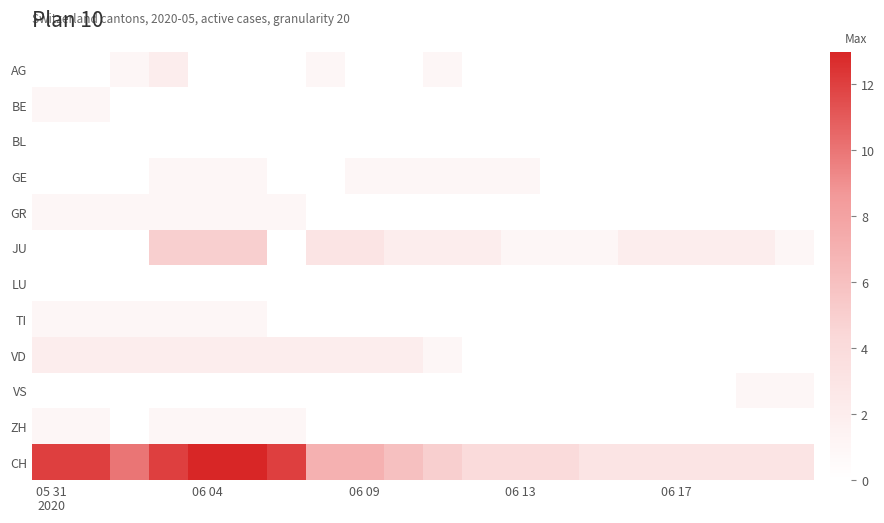

Which series has the widest spread of values?

CH